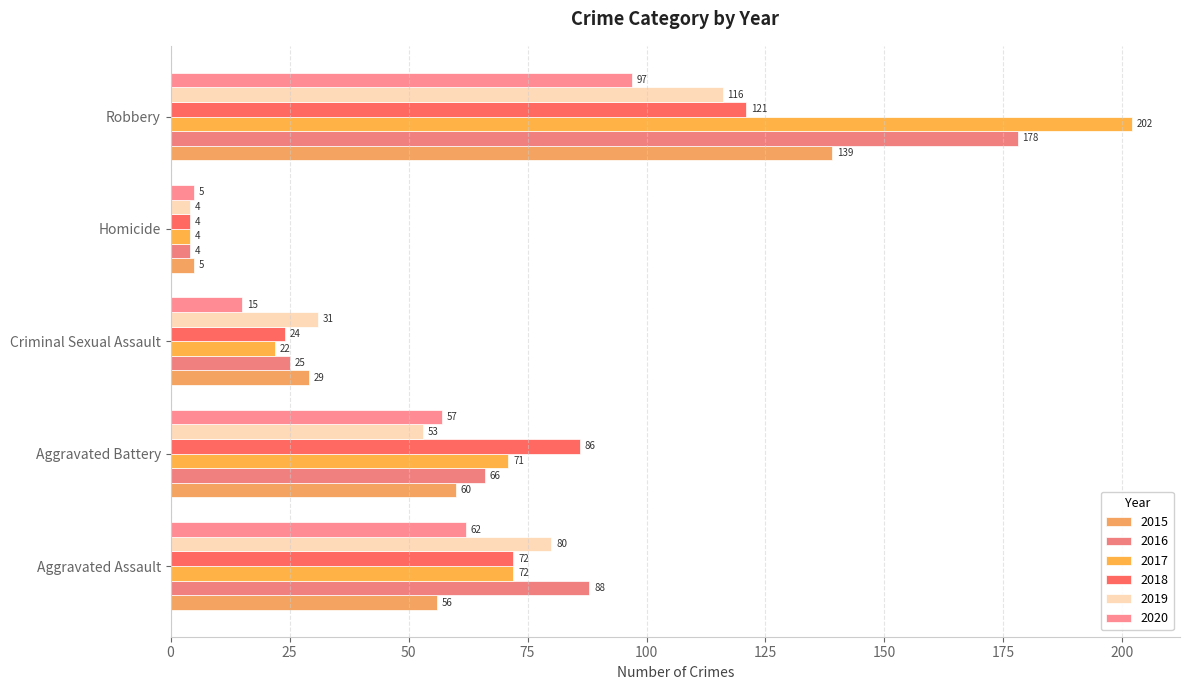

How many series are shown in this chart?

6